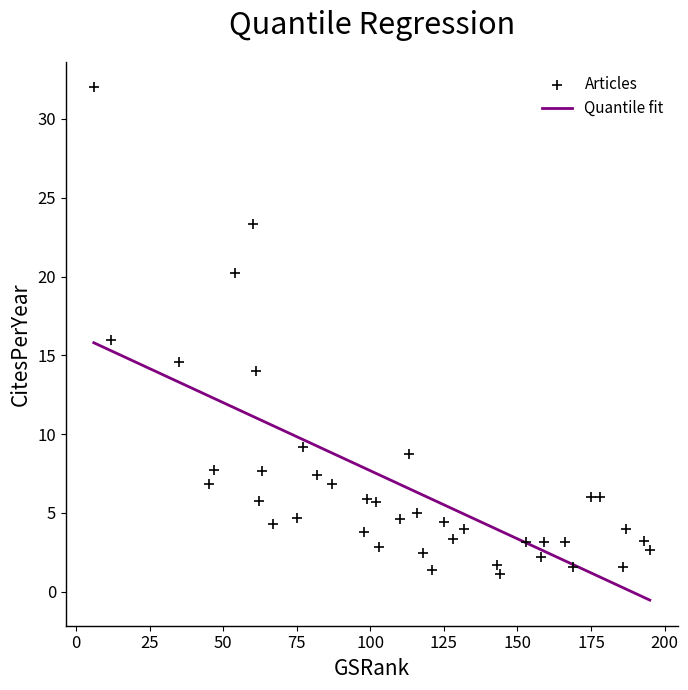

What is the range of Y values (max minus min)?

30.9